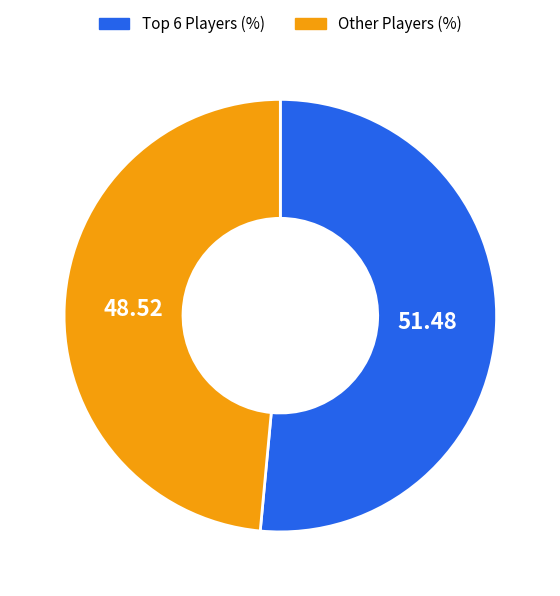

Is there a majority slice in this chart?

Yes